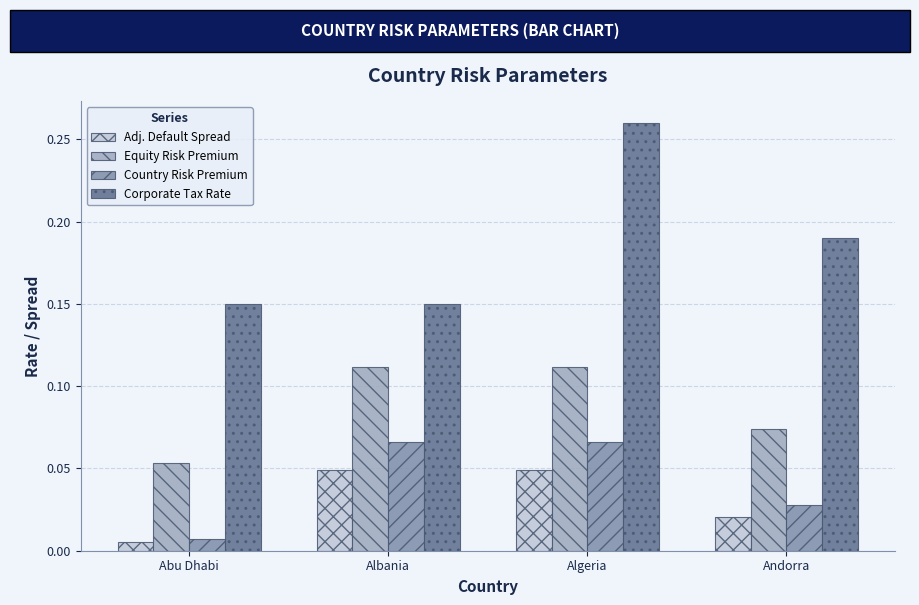

What are all the series names shown in the legend?

Adj. Default Spread, Equity Risk Premium, Country Risk Premium, Corporate Tax Rate